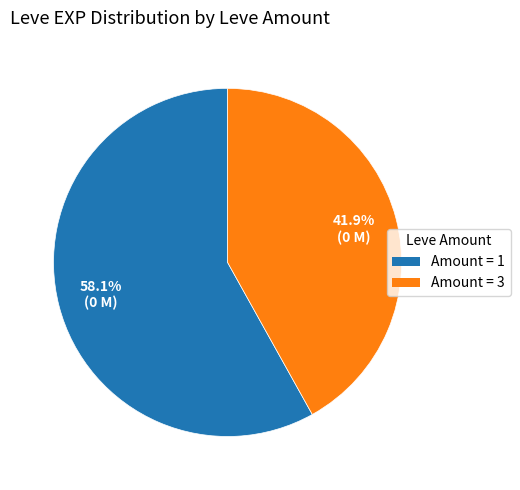

Count the number of slices in the pie.

2